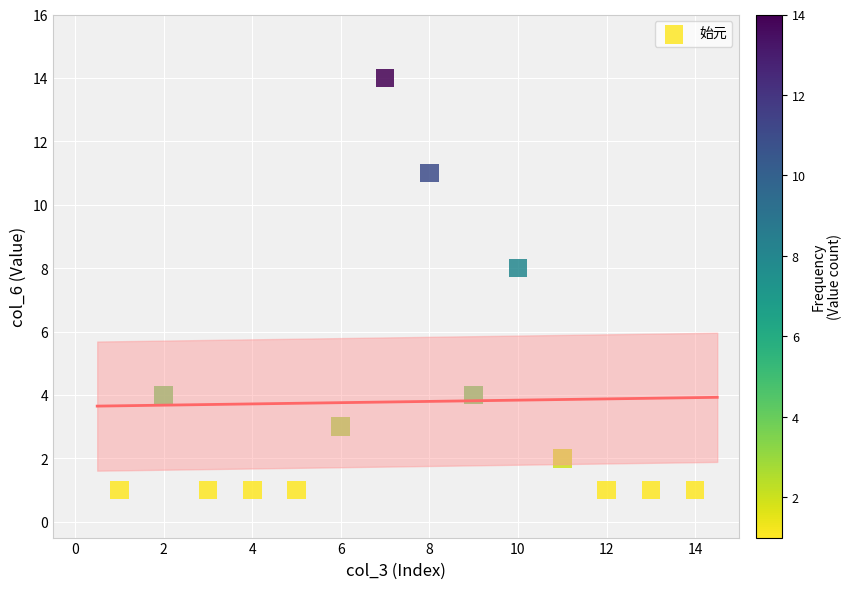

What is the range of Y values (max minus min)?

13